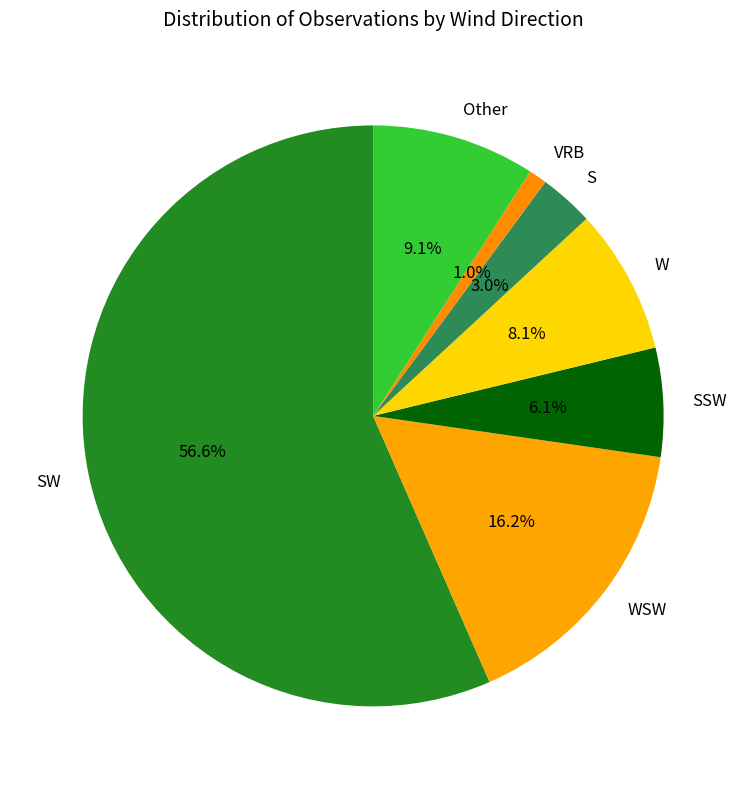

Rank the categories by value from highest to lowest.

SW, WSW, Other, W, SSW, S, VRB